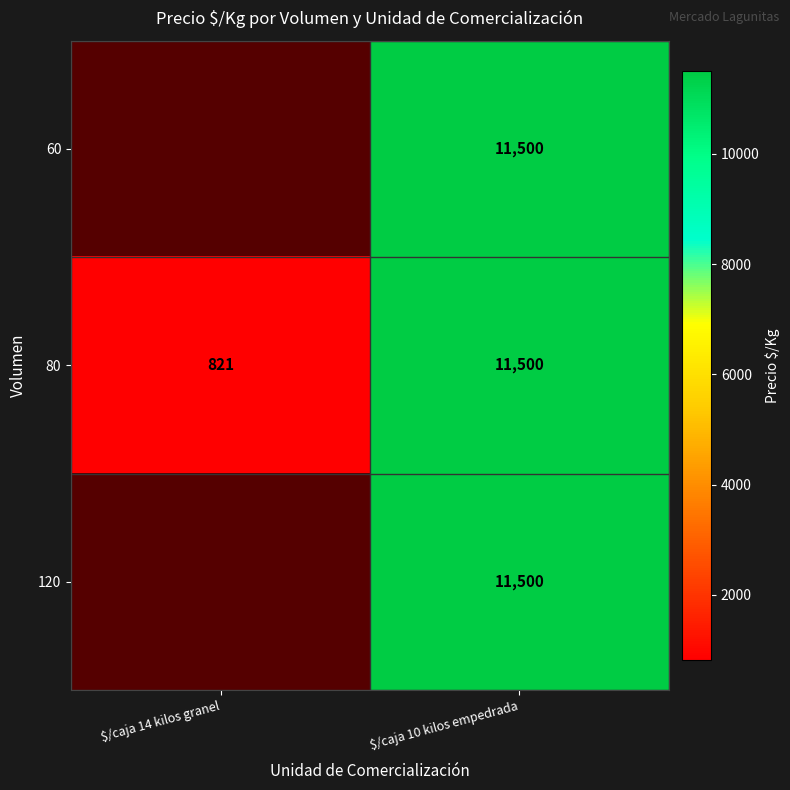

What is the difference between the maximum and minimum values in the 80 series?

10679